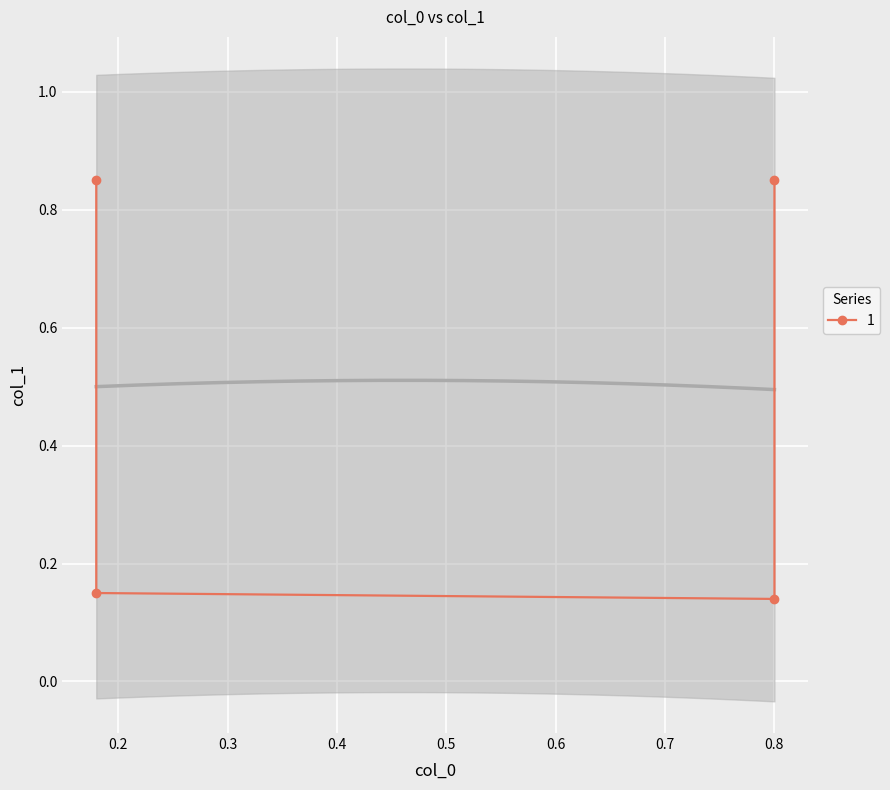

True or false: the data has more than 2 interior local peaks.

False